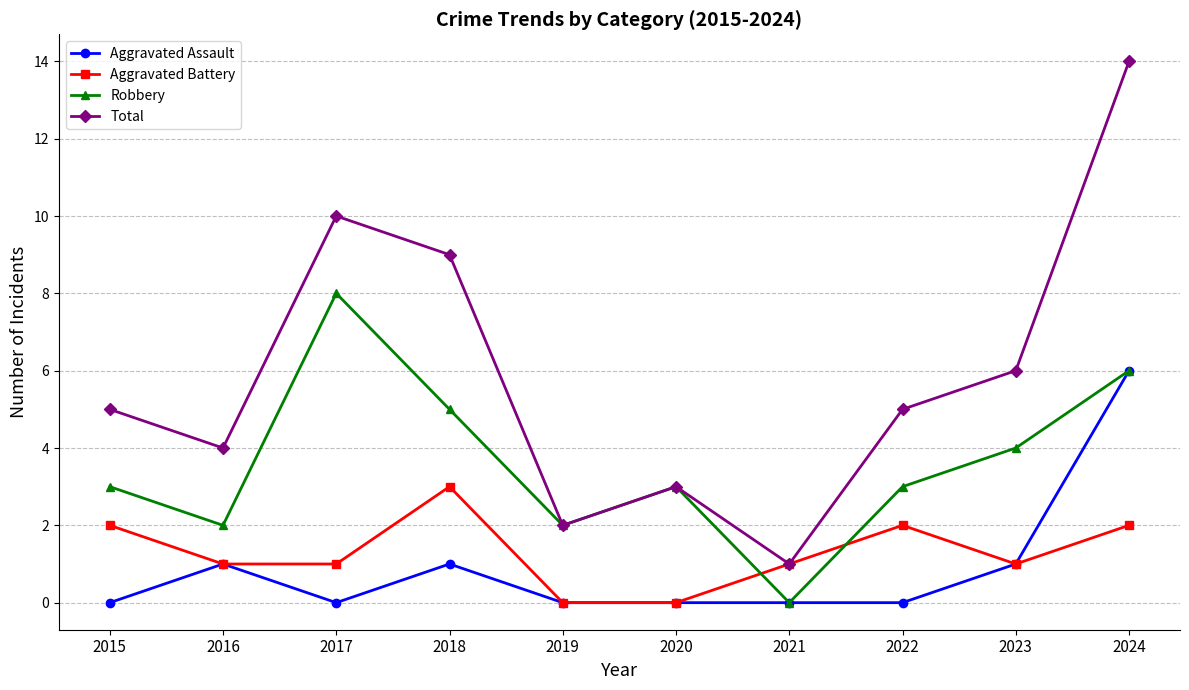

Which series has the largest total across all categories?

Total